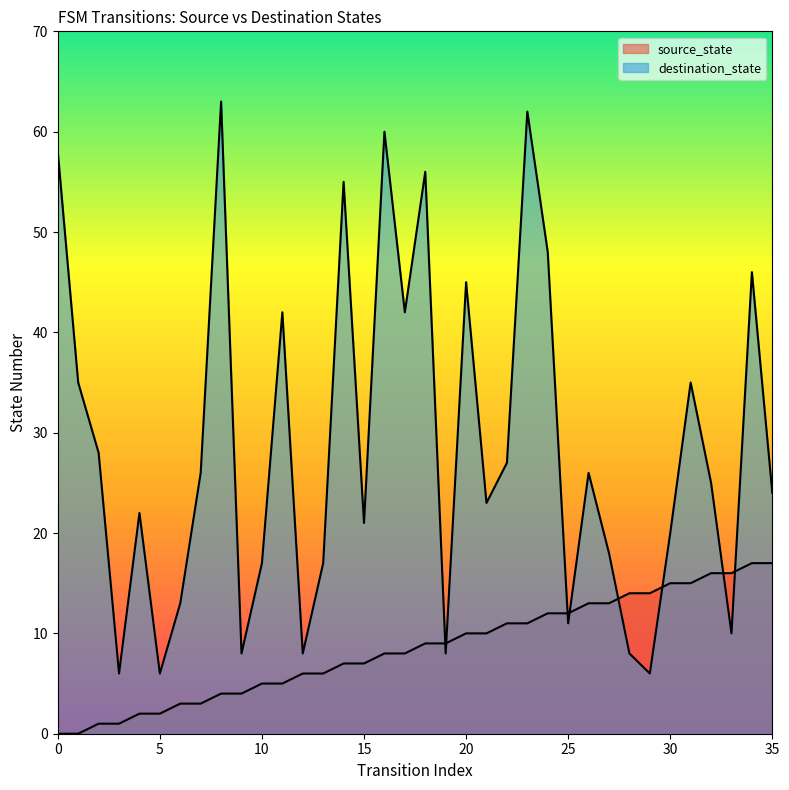

Reading left to right, list all the values displayed in this chart.

source_state: 0	0	1	1	2	2	3	3	4	4	5	5	6	6	7	7	8	8	9	9	10	10	11	11	12	12	13	13	14	14	15	15	16	16	17	17
destination_state: 58	35	28	6	22	6	13	26	63	8	17	42	8	17	55	21	60	42	56	8	45	23	27	62	48	11	26	18	8	6	20	35	25	10	46	24